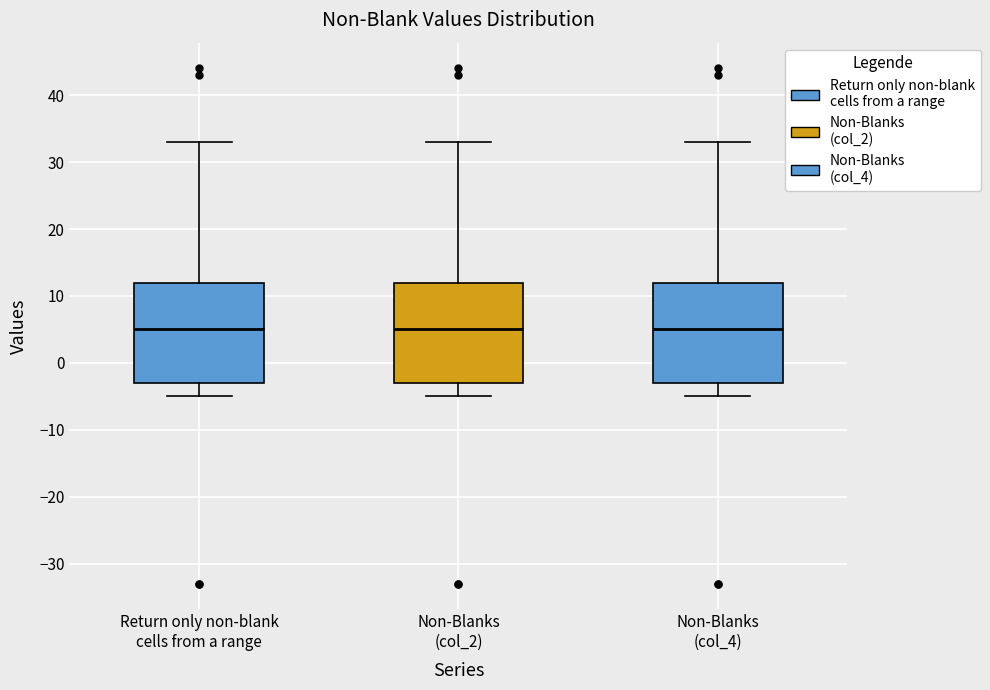

Where does the median line of the box for Non-Blanks (col_2) sit on the y-axis? The values are not printed on the chart, so give them approximately, as read against the axis.

5